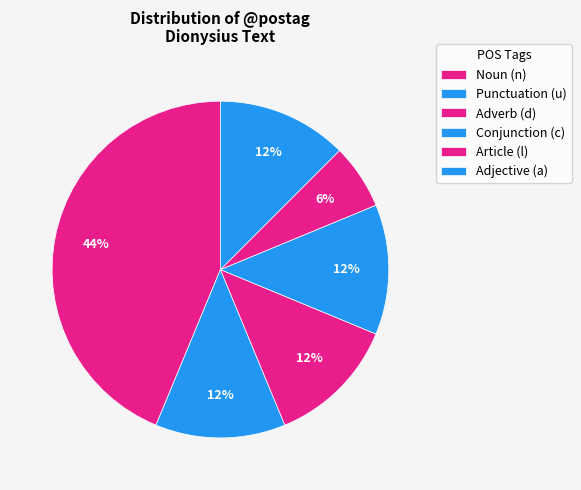

Count the number of slices in the pie.

6